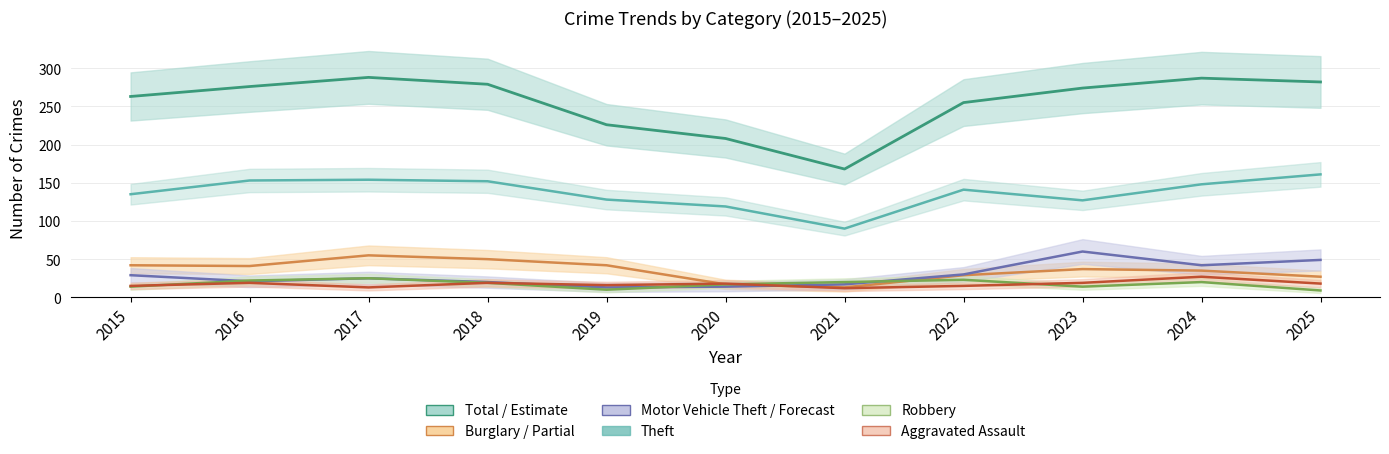

What is the lowest value of the Theft series?

90